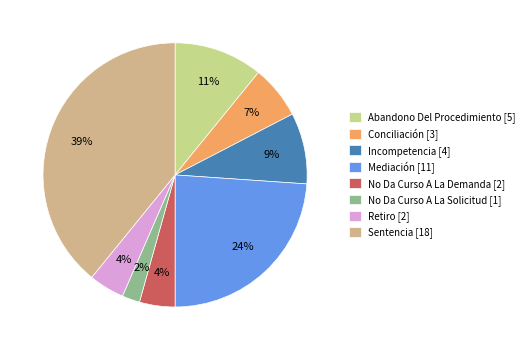

To the nearest percent, what percentage of the pie is No Da Curso A La Solicitud?

2%